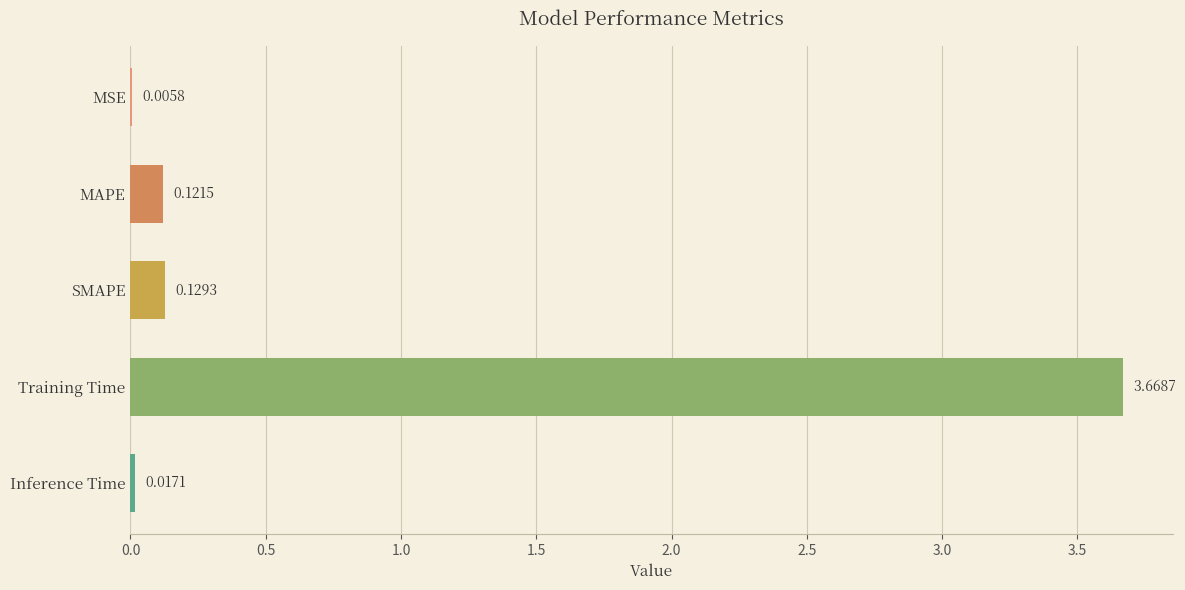

Are the bars horizontal?

Yes